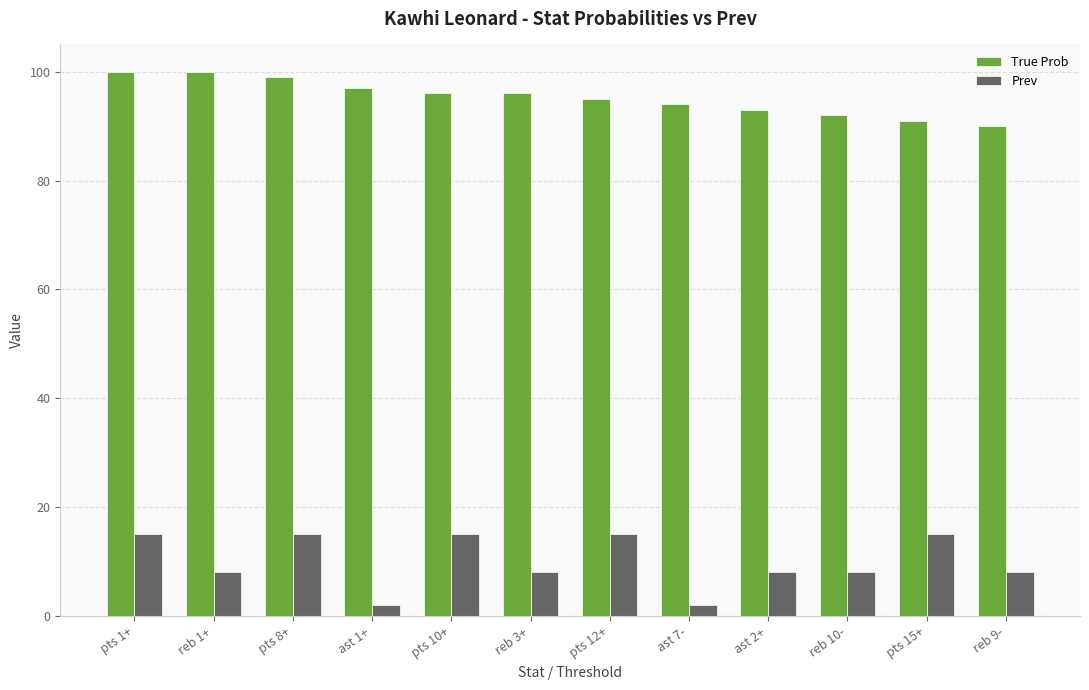

Reading left to right, extract all data points from this chart.

True Prob: 100	100	99	97	96	96	95	94	93	92	91	90
Prev: 15	8	15	2	15	8	15	2	8	8	15	8